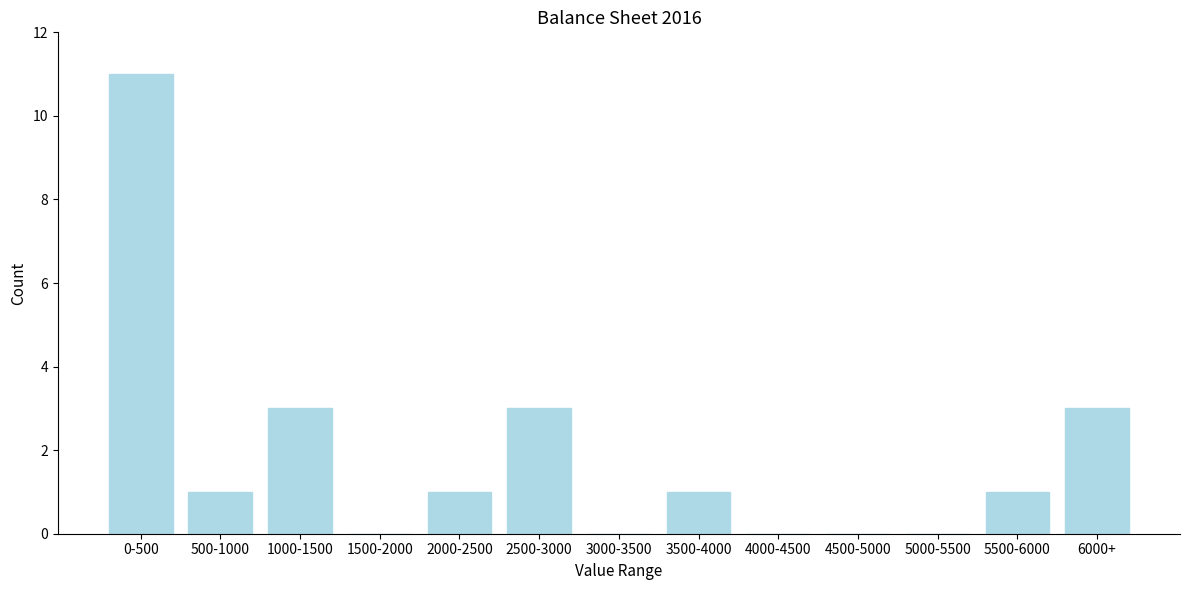

Reading left to right, extract all data points from this chart.

0-500=11	500-1000=1	1000-1500=3	1500-2000=0	2000-2500=1	2500-3000=3	3000-3500=0	3500-4000=1	4000-4500=0	4500-5000=0	5000-5500=0	5500-6000=1	6000+=3